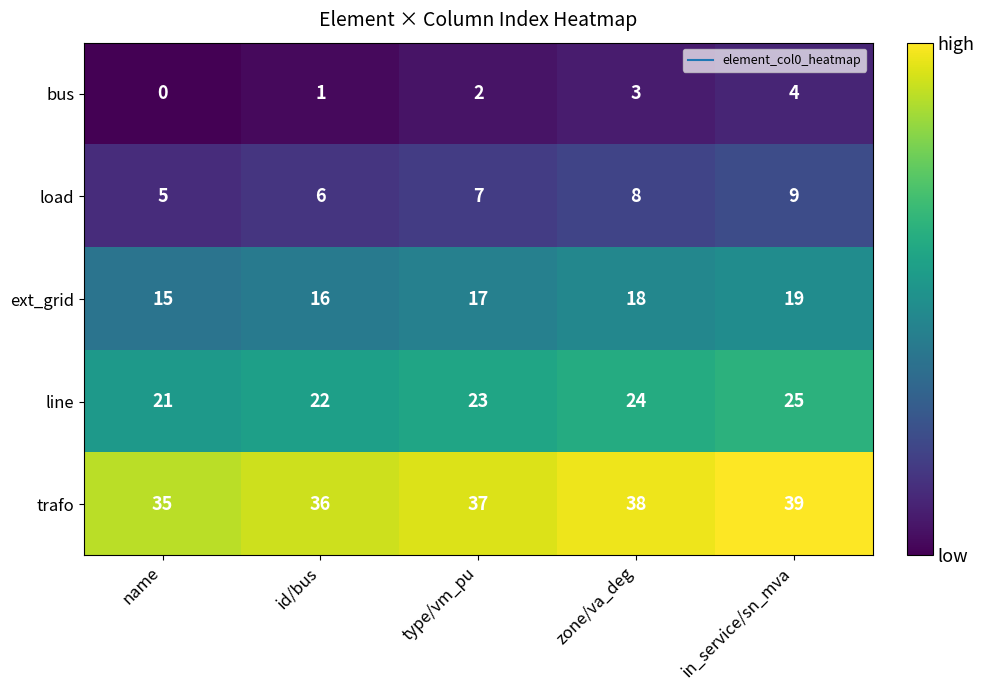

How many trafo values are between 36 and 38?

3